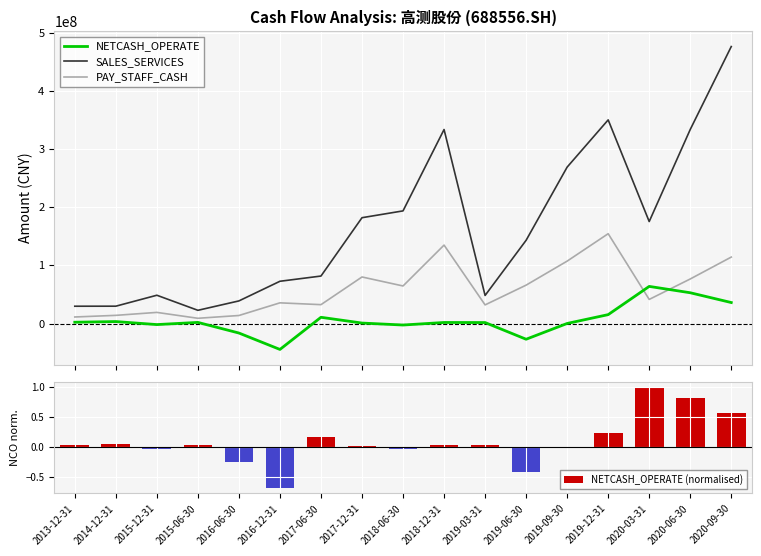

Which series has the largest total across all categories?

SALES_SERVICES